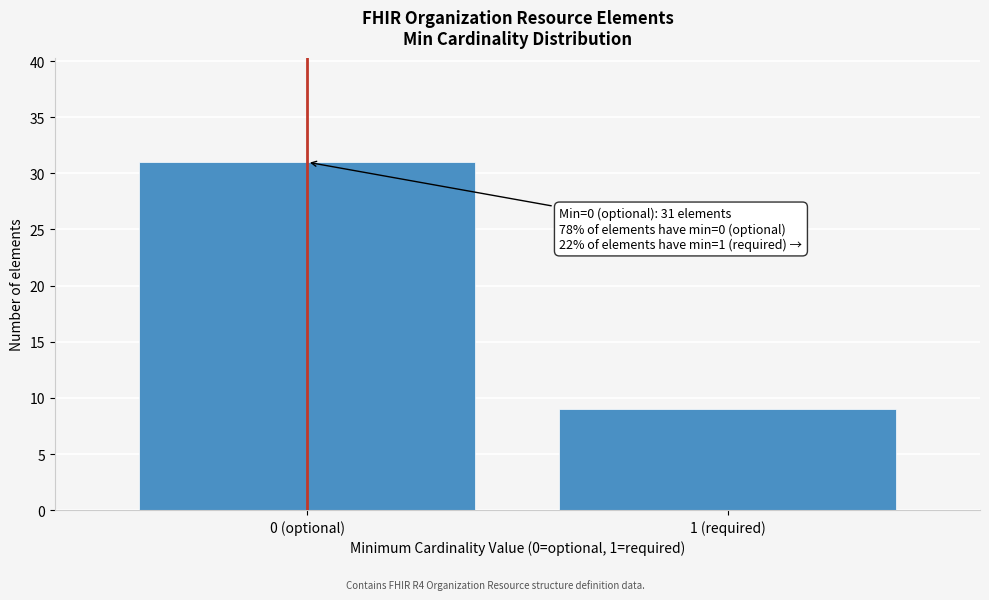

Reading left to right, list all the values displayed in this chart.

31	9